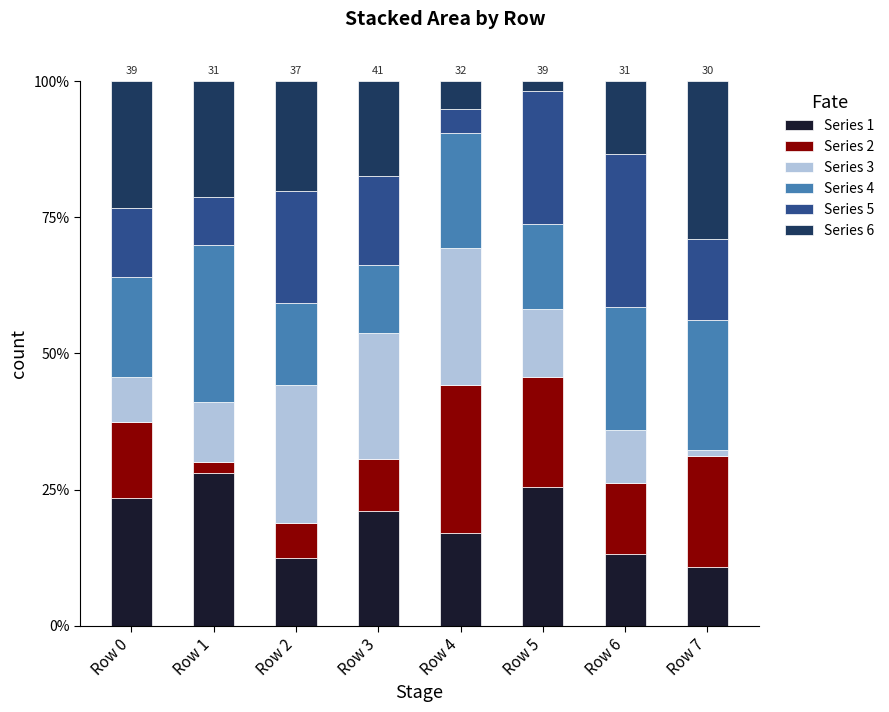

How many bars are there in total?

8